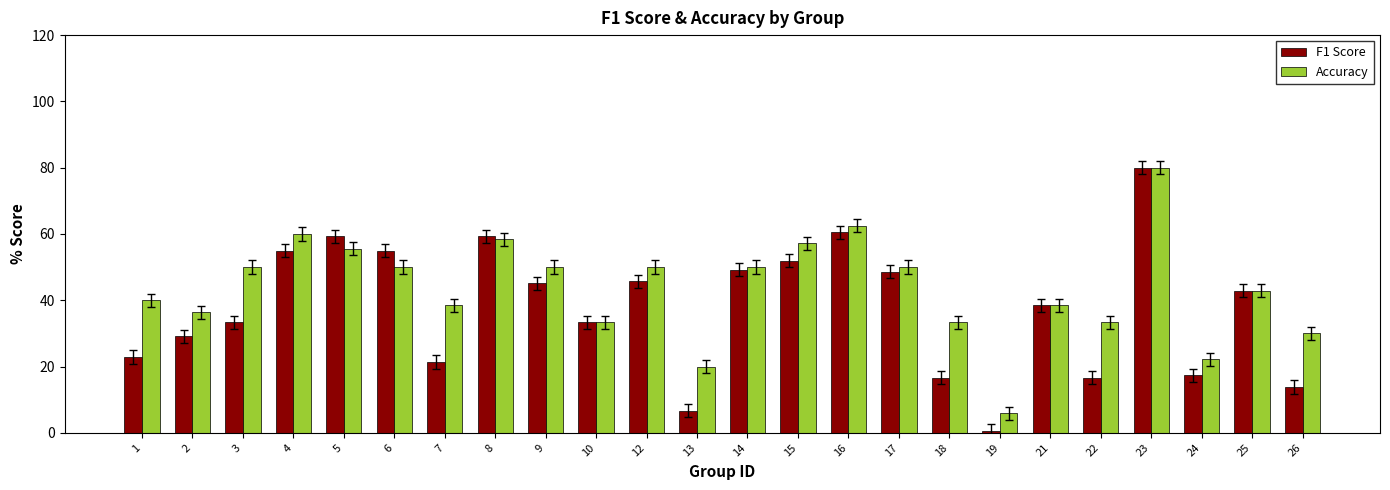

What are all the series names shown in the legend?

F1 Score, Accuracy